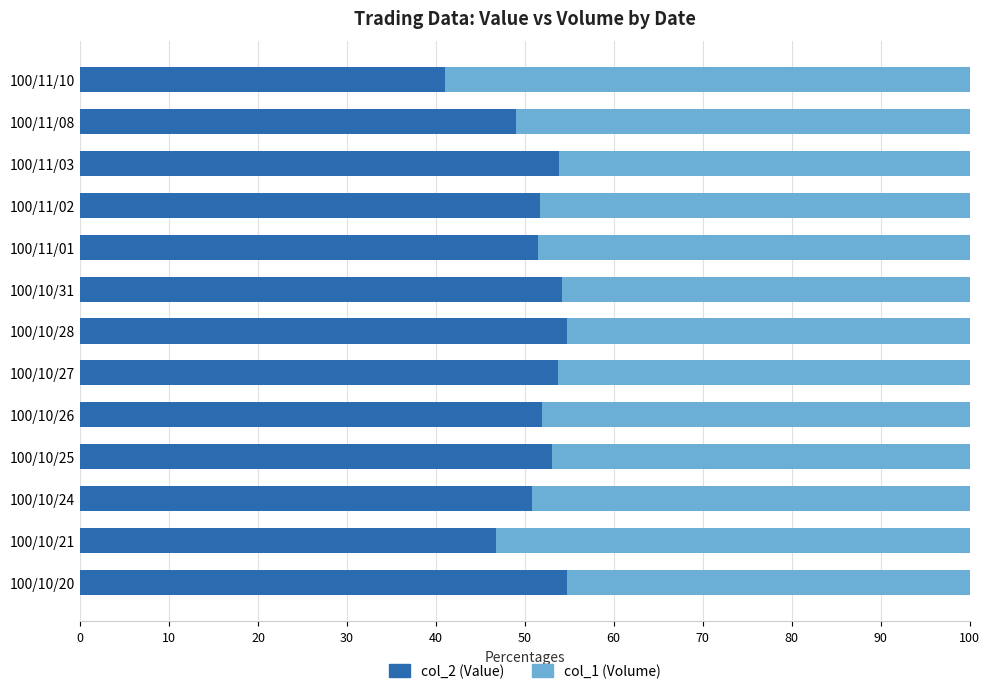

What is the total value across all series at 100/11/10?

100.0